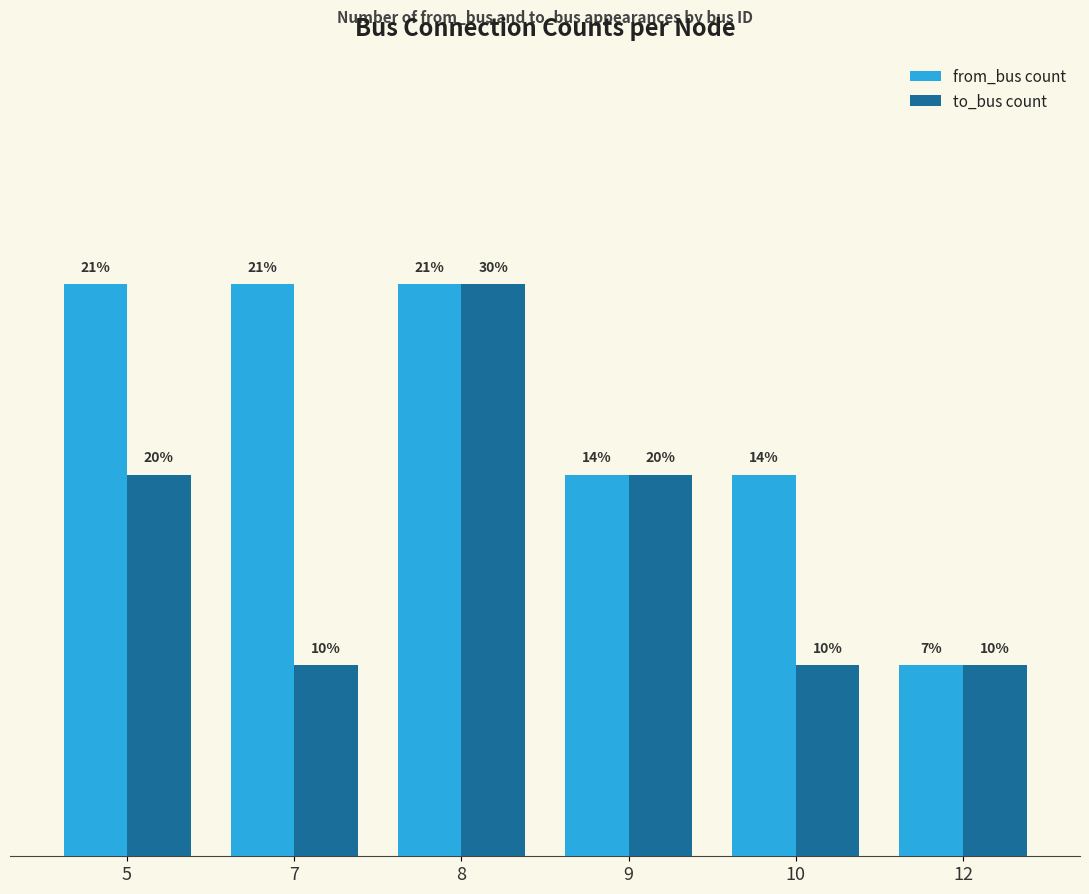

Does the chart contain any negative values?

No